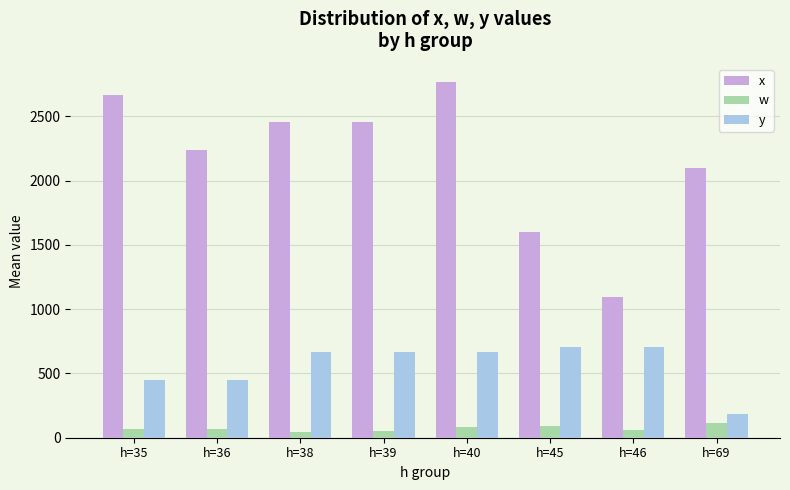

The value of x at h=40 is 4395. True or false?

False